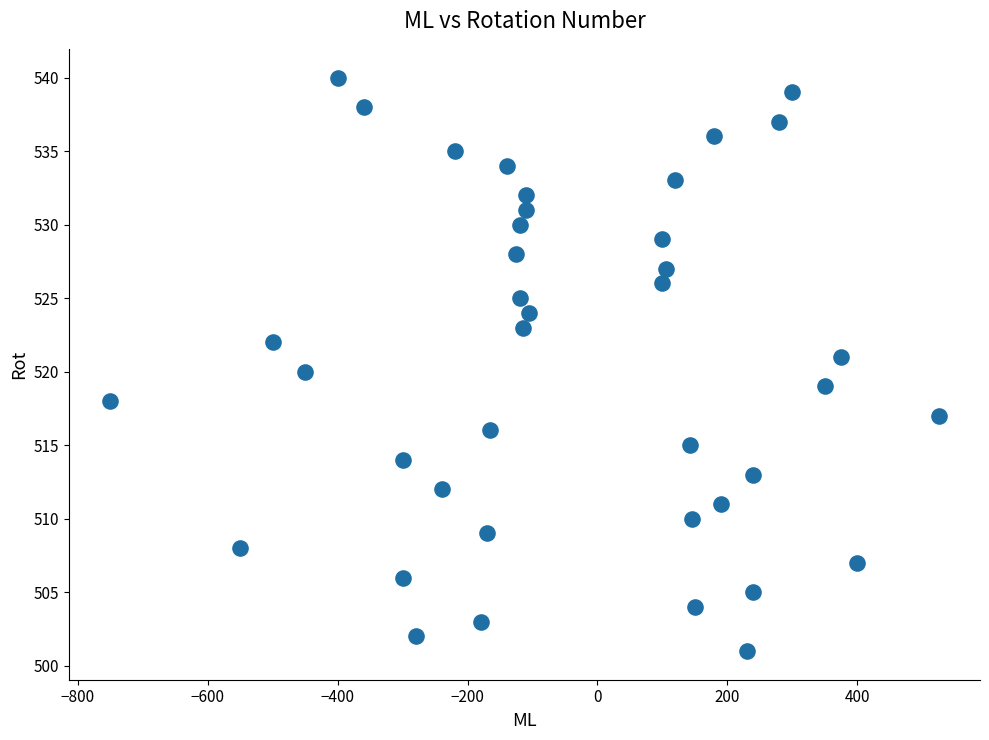

What is the range of X values (max minus min)?

1275